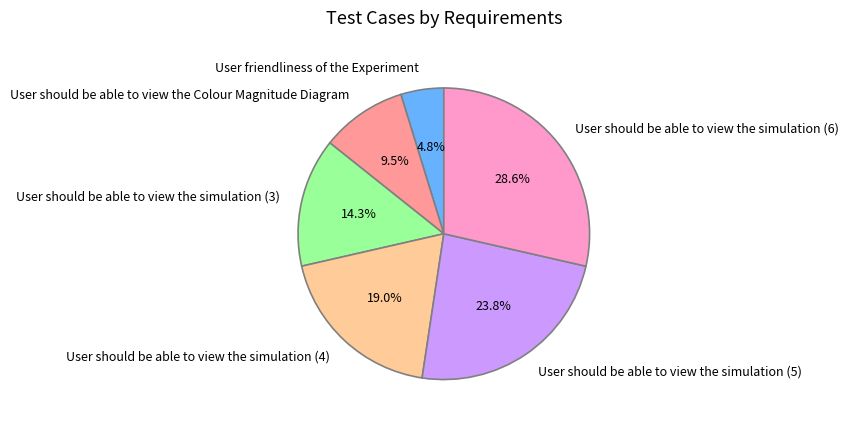

What portion of the pie excludes User should be able to view the Colour Magnitude Diagram?

90.5%